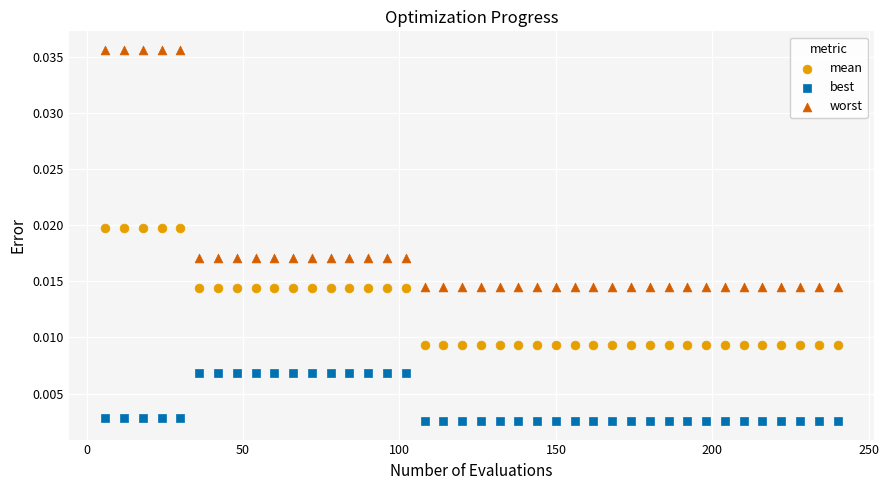

Which series reaches the maximum Y coordinate?

worst